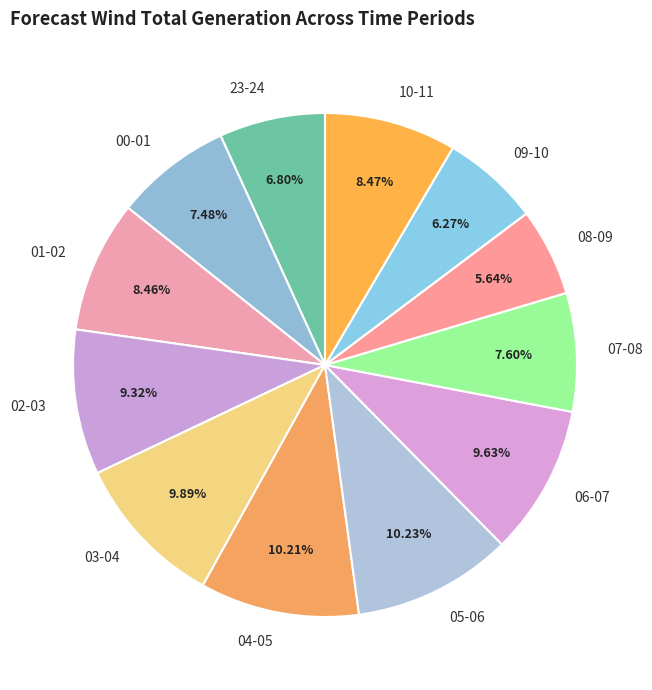

Which slice is the smallest?

08-09